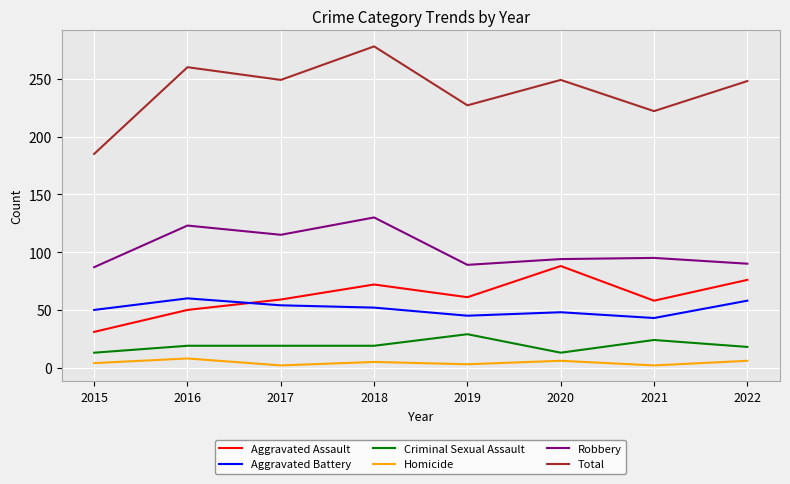

Which series has the largest total across all categories?

Total